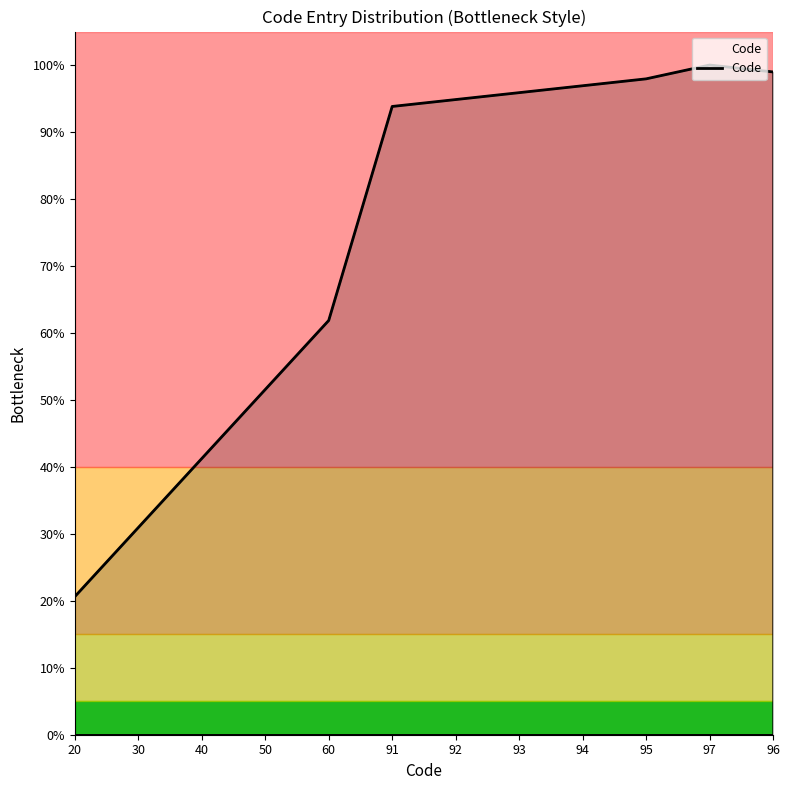

Where is the data nearest to the value 60?

60